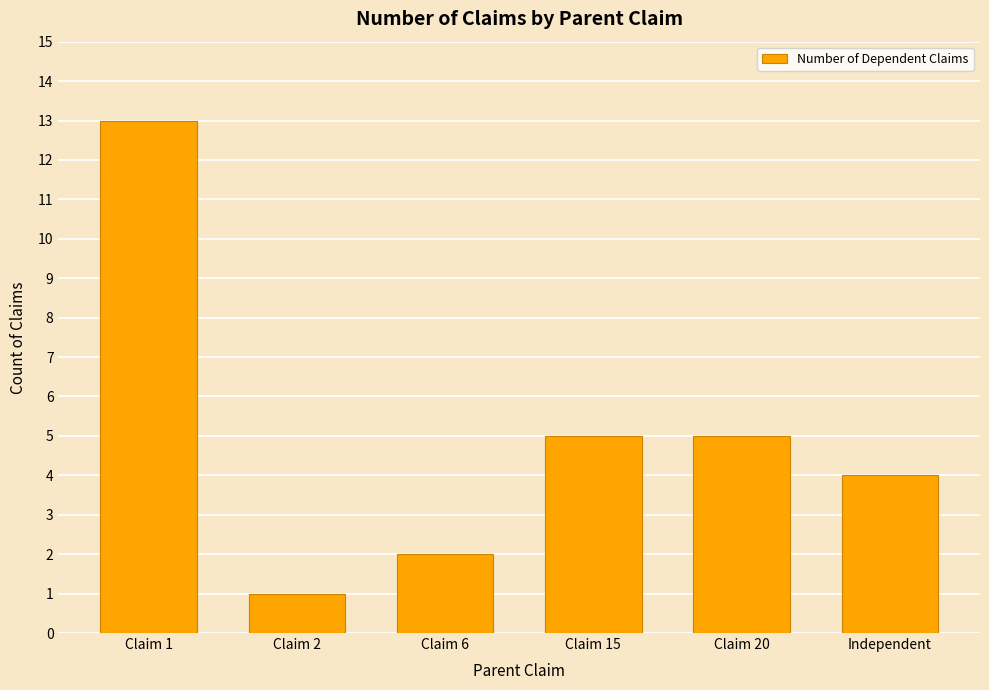

What is the change in value from Claim 6 to Claim 20?

+3